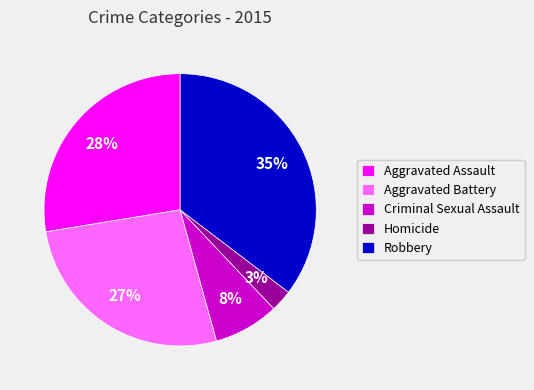

Combined, do Aggravated Assault and Robbery account for over 50%?

Yes